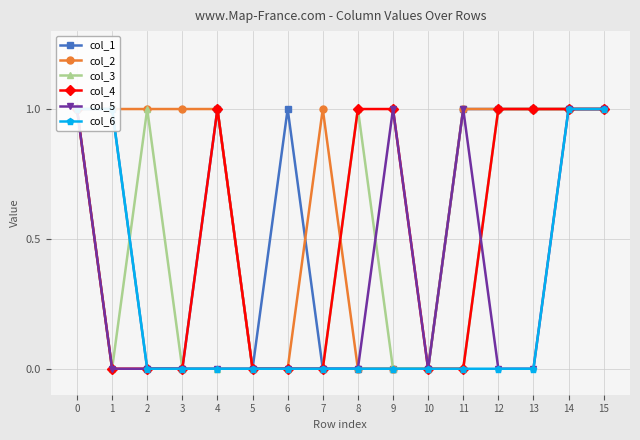

List the series in order of their peak value, highest first.

col_1, col_2, col_3, col_4, col_5, col_6